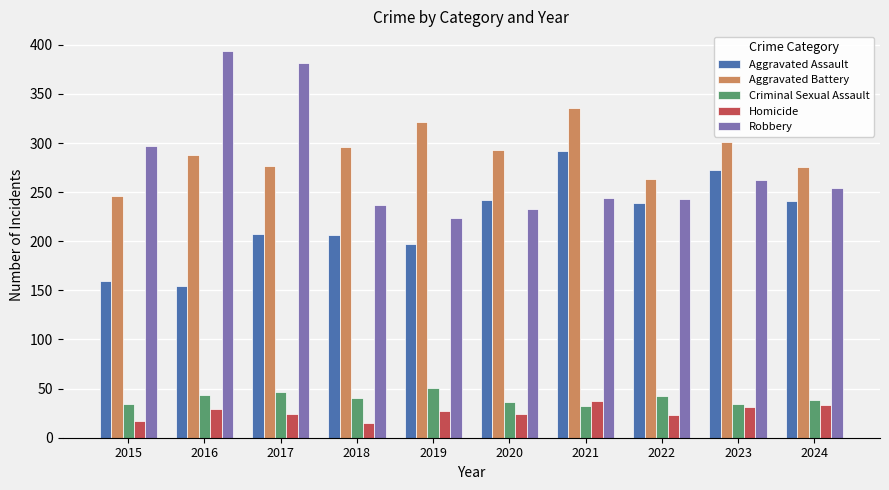

List the series in order of their peak value, lowest first.

Homicide, Criminal Sexual Assault, Aggravated Assault, Aggravated Battery, Robbery